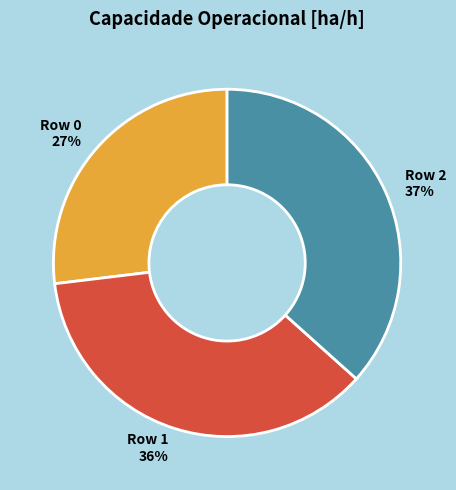

Do Row 2 and Row 0 together represent more than half of the pie?

Yes